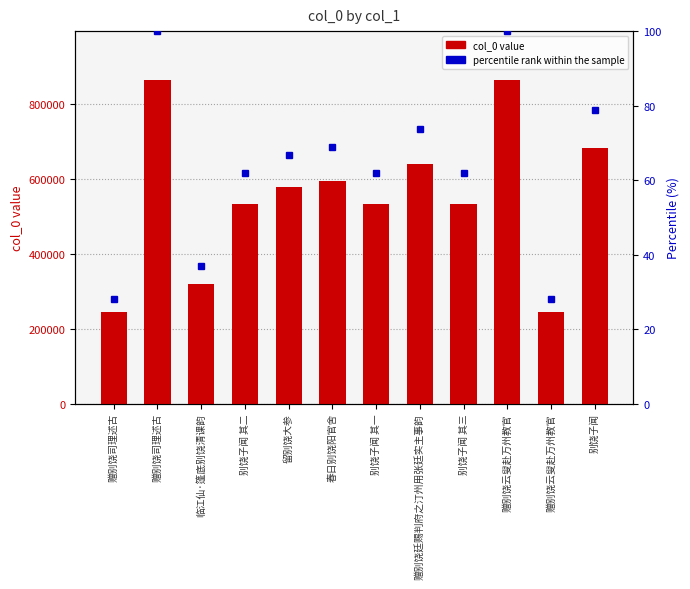

What is the value of the percentile rank within the sample bar at the 3rd from the left?

36.8